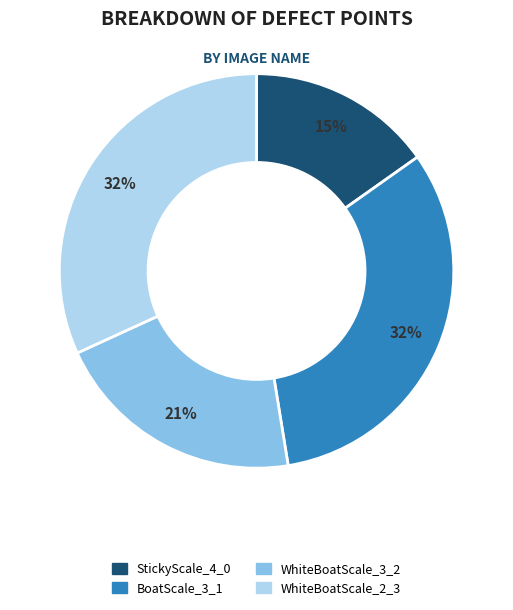

To the nearest percent, what is the difference between the largest and smallest slice percentages?

17%